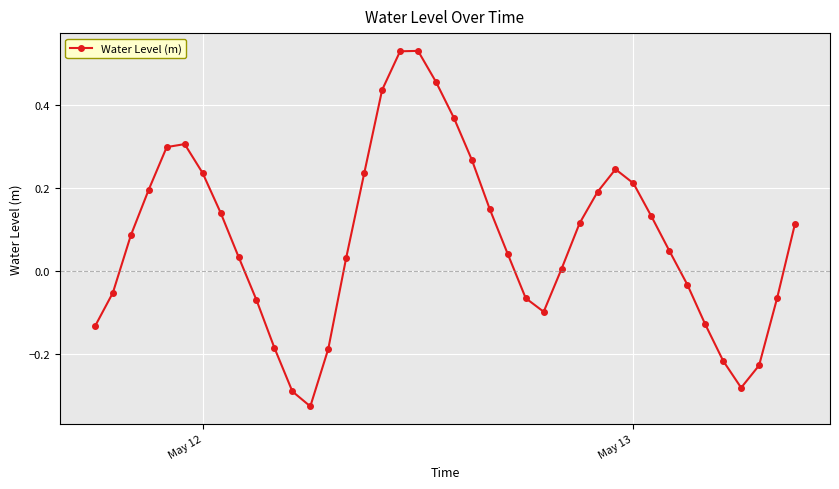

What is the sum of all values?

3.0